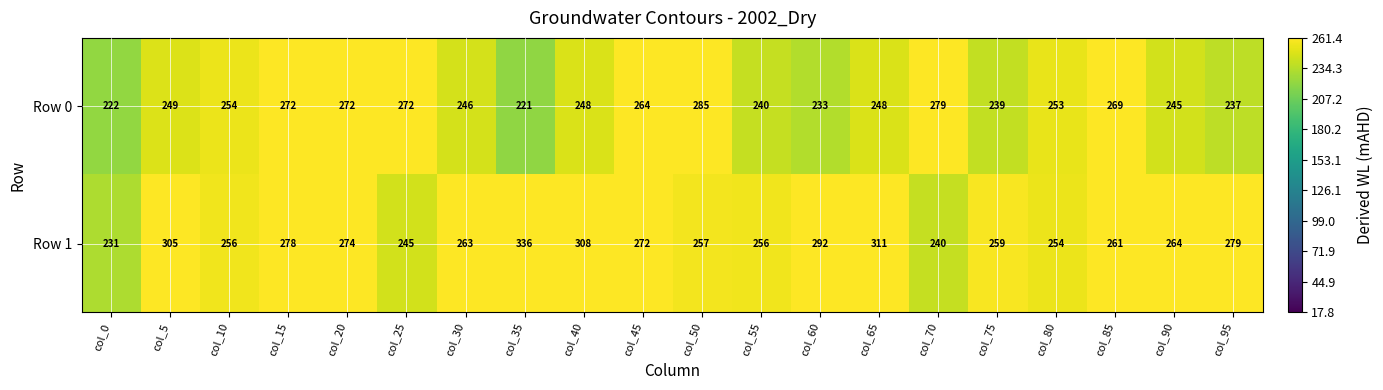

At col_15, list the series in order from smallest to largest.

Row 0, Row 1